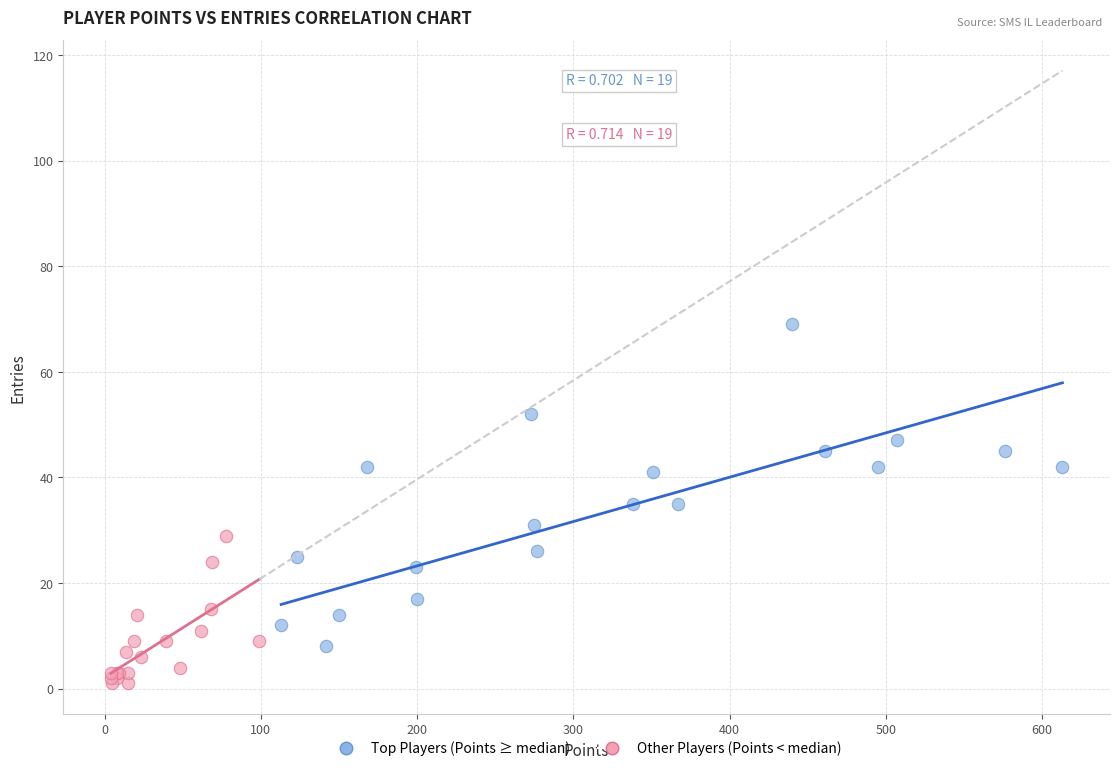

Which series reaches the minimum Y coordinate?

Other Players (Points < median)